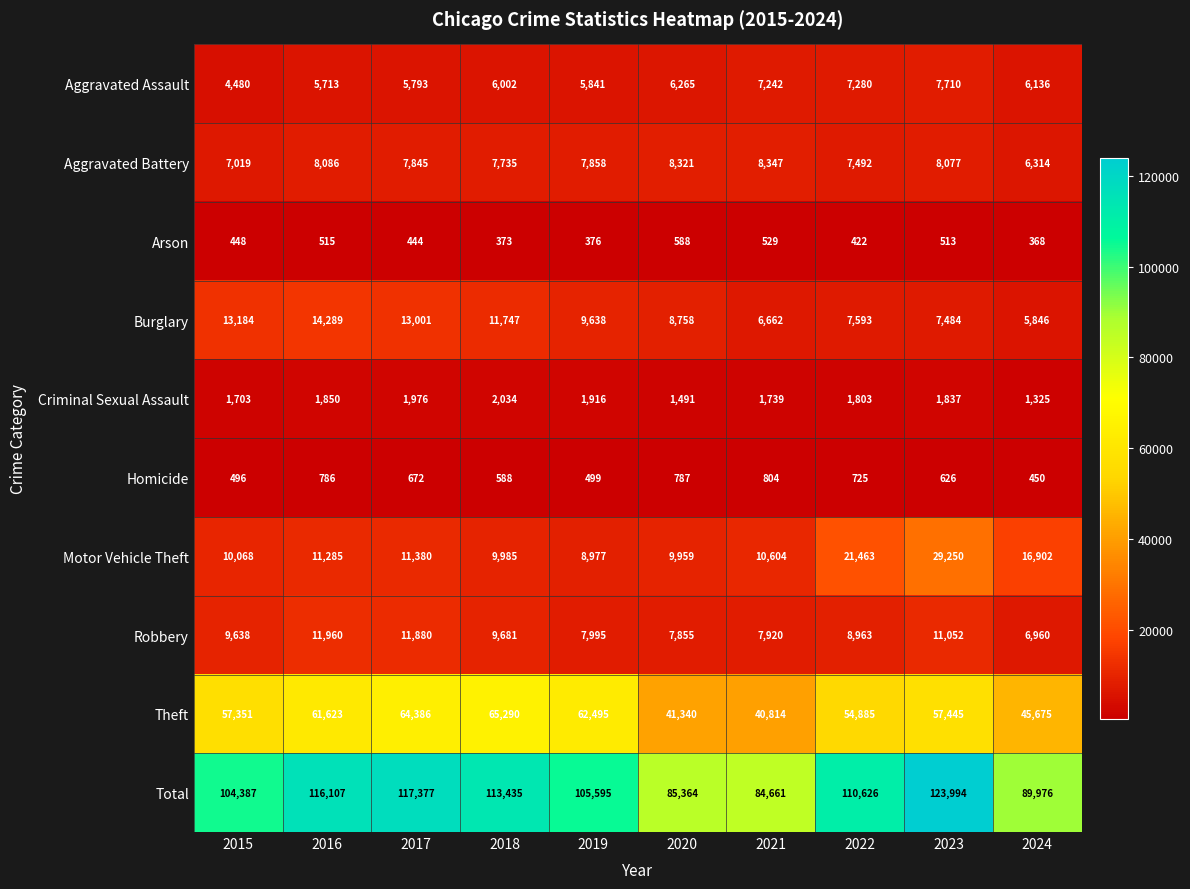

Where is Aggravated Assault nearest to the value 6095?

2024